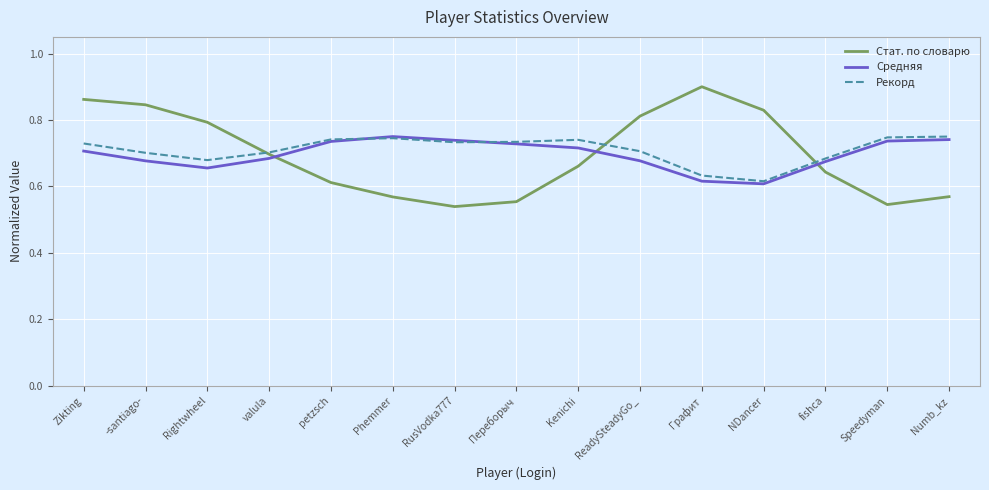

What position from the right is Numb_kz?

1